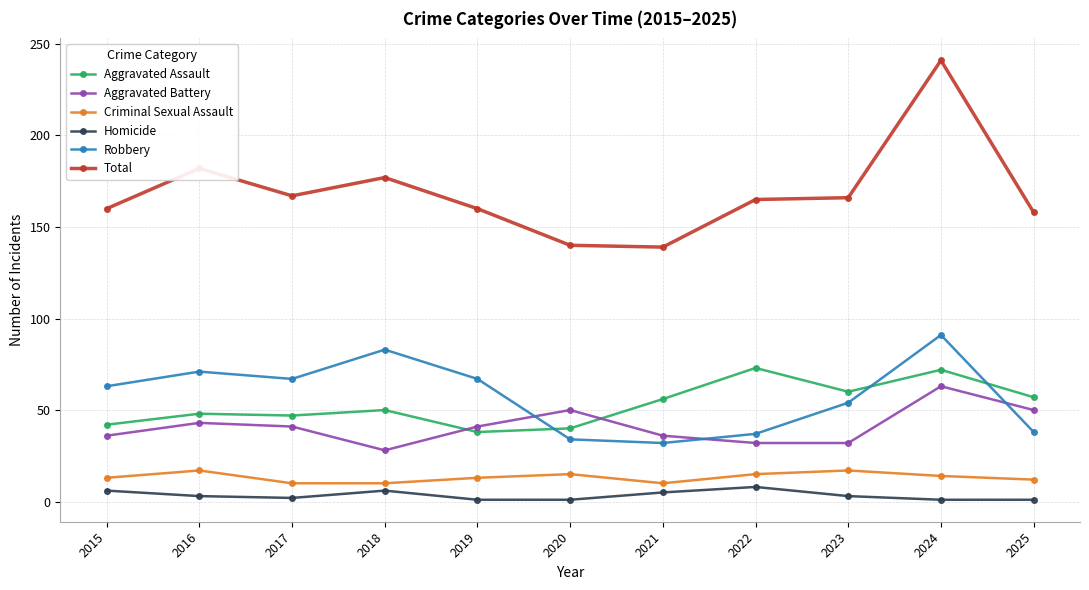

How many values in the Aggravated Assault series are below 50?

5